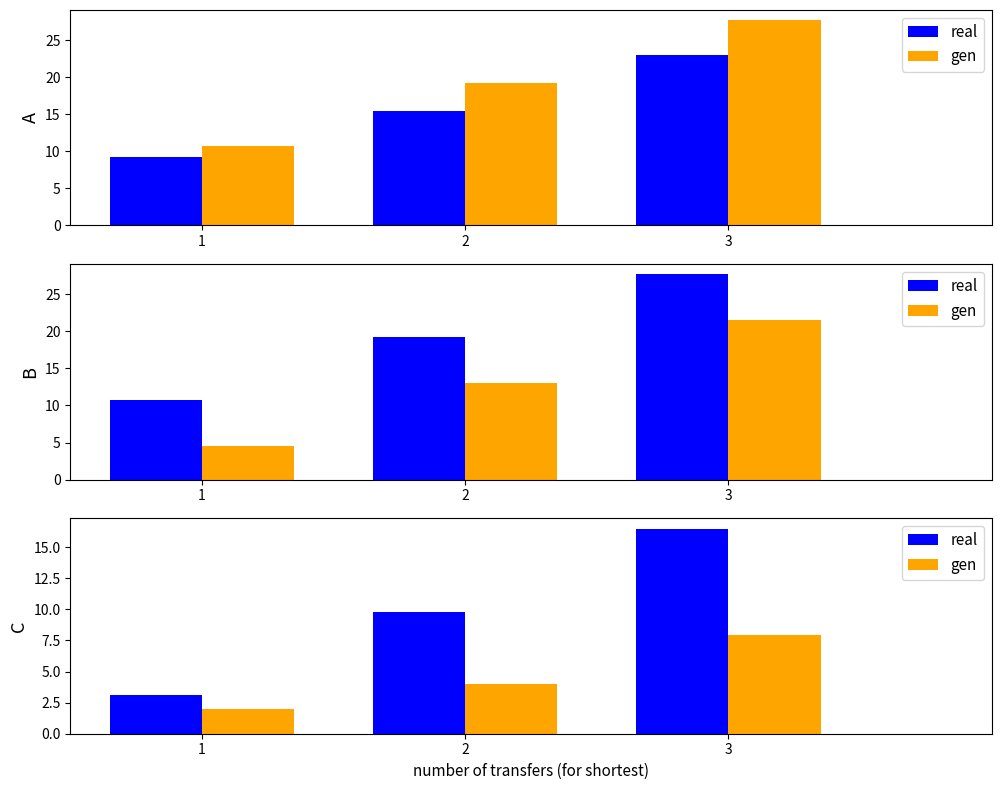

At which label does real first exceed 9?

2